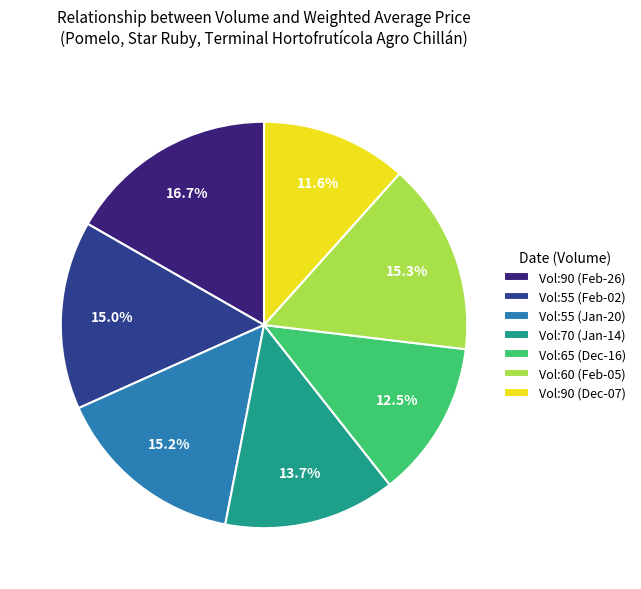

Is there any slice that represents more than half of the pie?

No